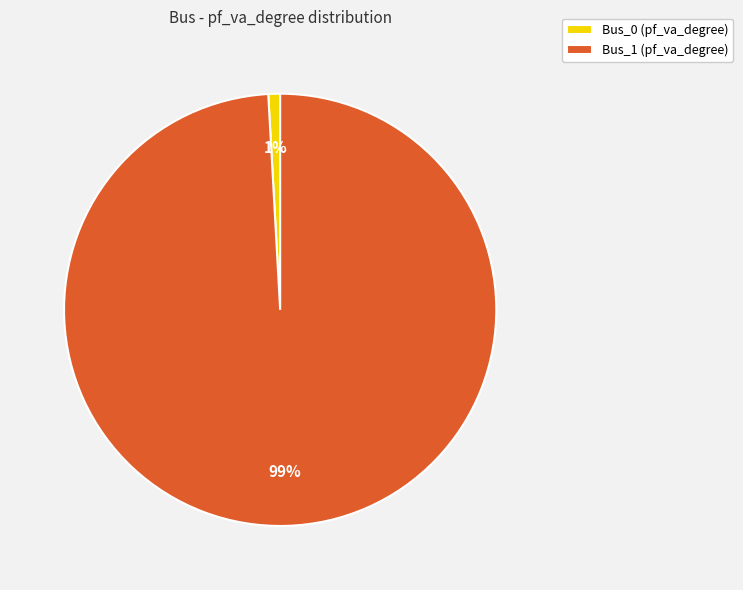

What is the smallest slice in the pie chart?

Bus_0